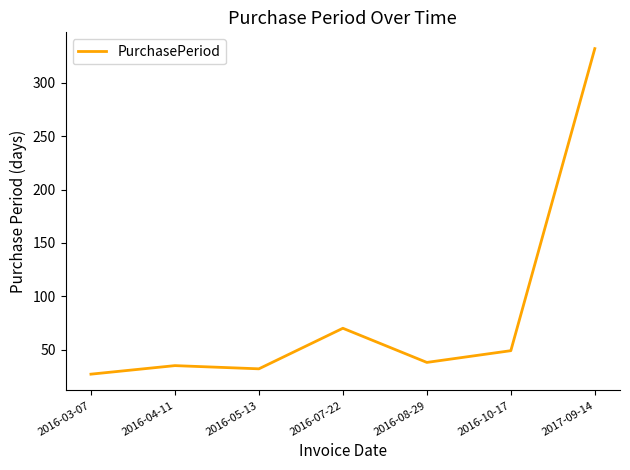

True or false: the data shows 11 at 2016-10-17.

False